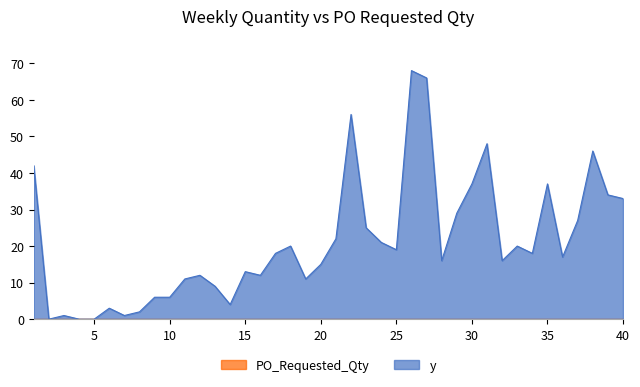

Which series has the widest spread of values?

y